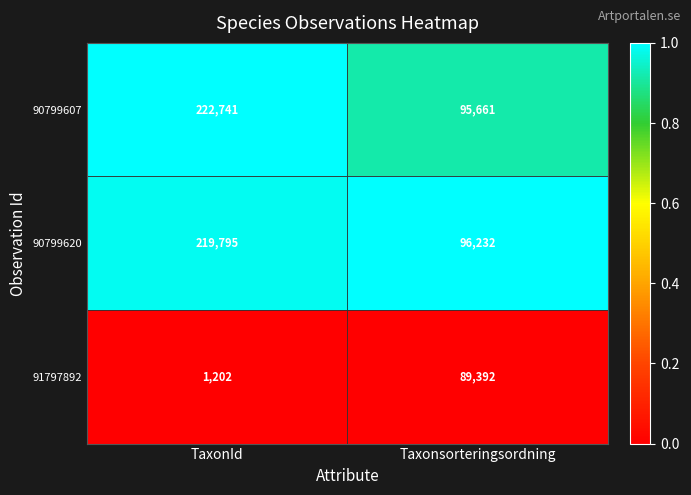

Which series has the largest range (max minus min)?

90799607